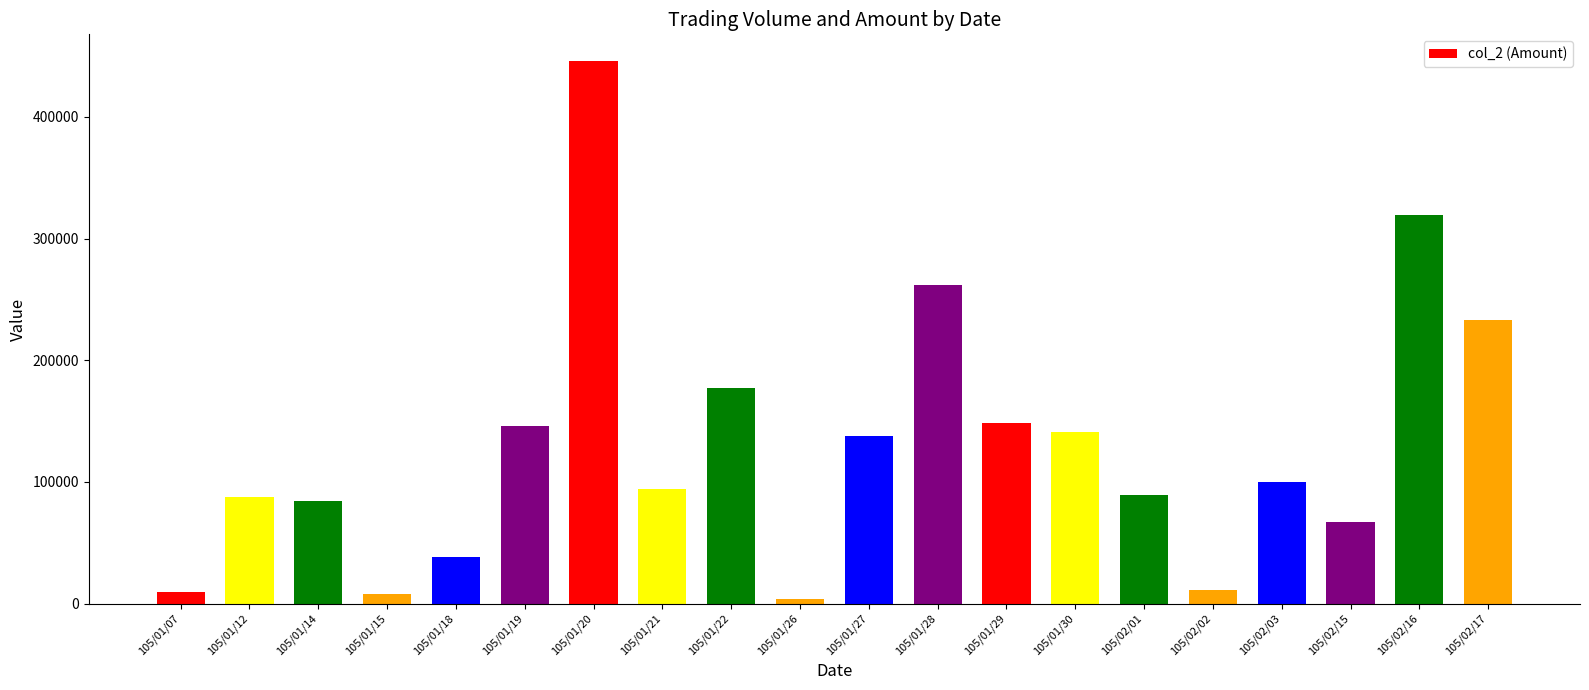

What is the sum of all values?

2602570